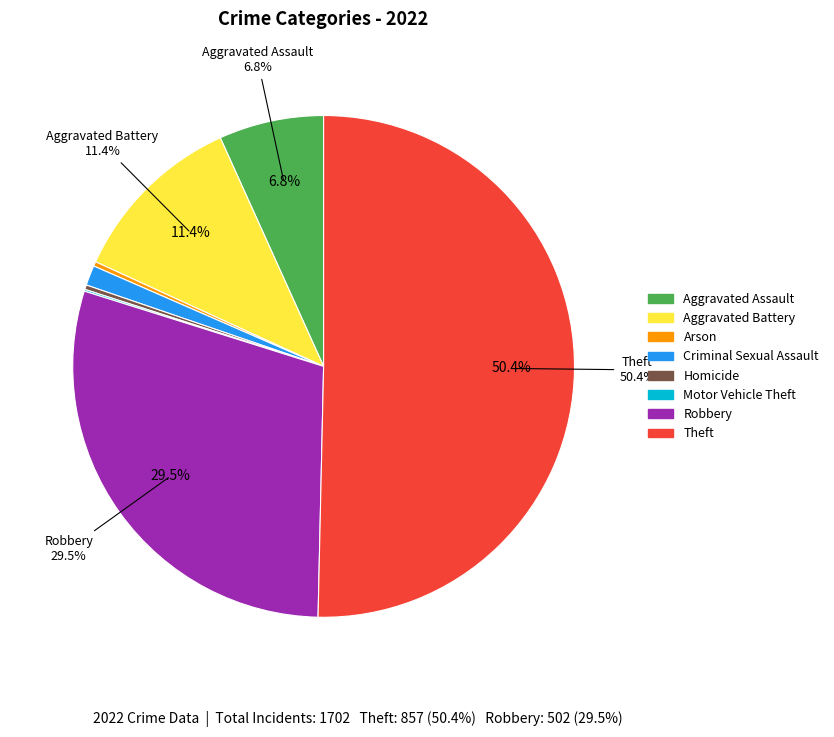

Which slice represents more than half of the pie?

Theft